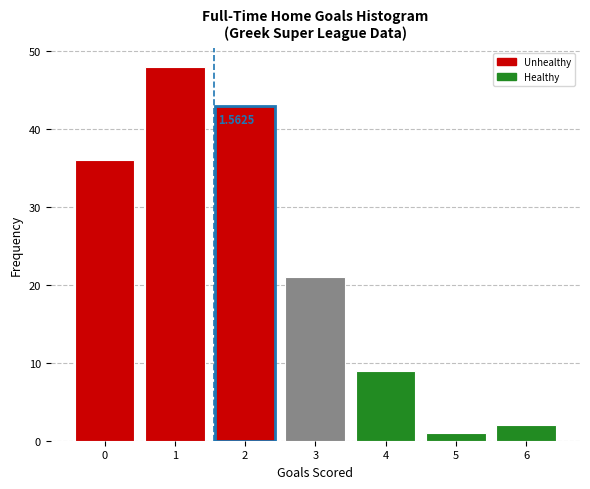

Over which range of the x-axis is the bar tallest?

0.5 to 1.5